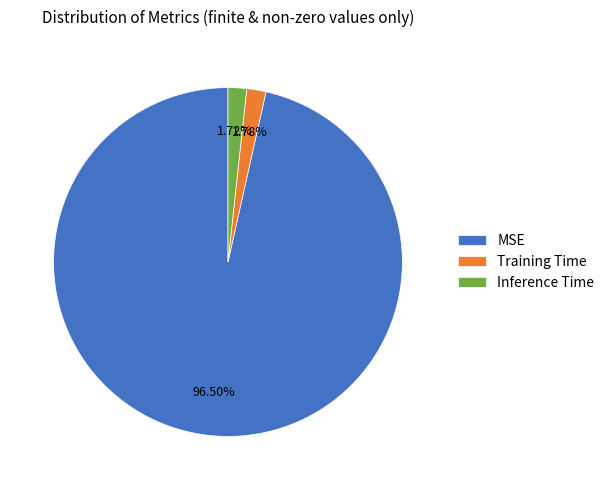

Combined, do Training Time and Inference Time account for over 50%?

No